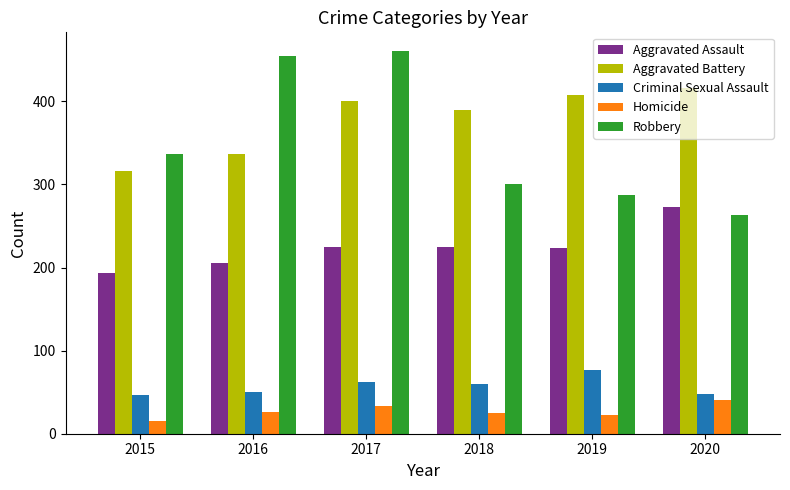

What is the difference between the highest and lowest values at 2019?

385